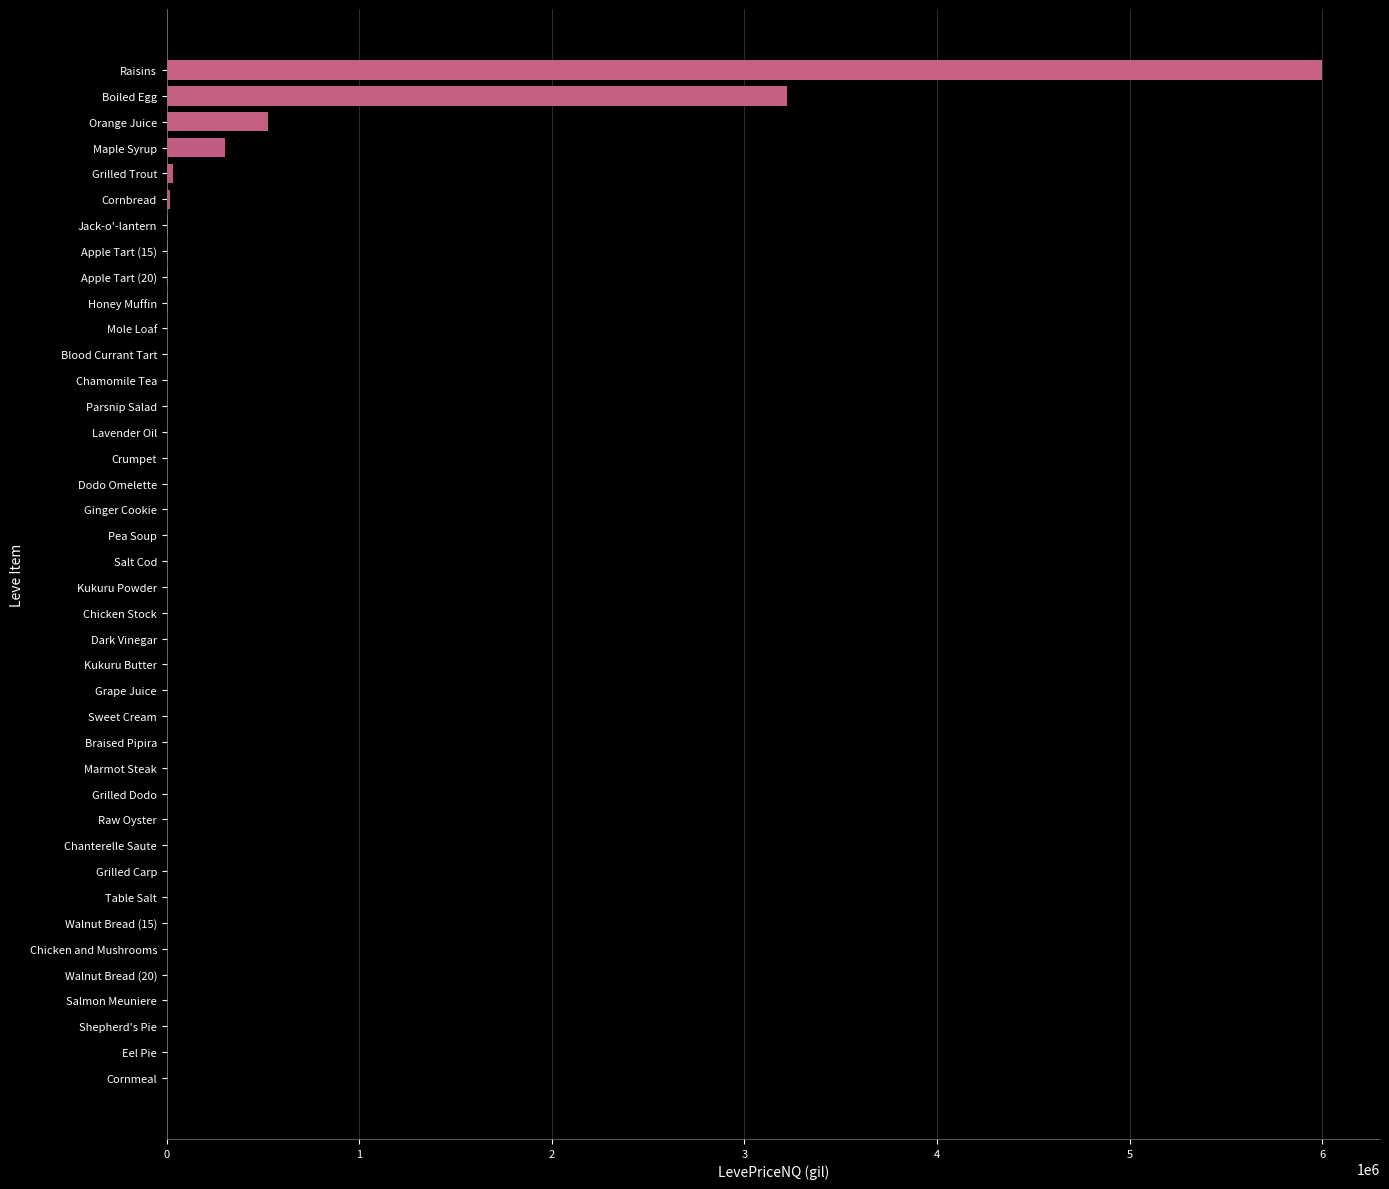

Which category has the highest value across all series?

Raisins